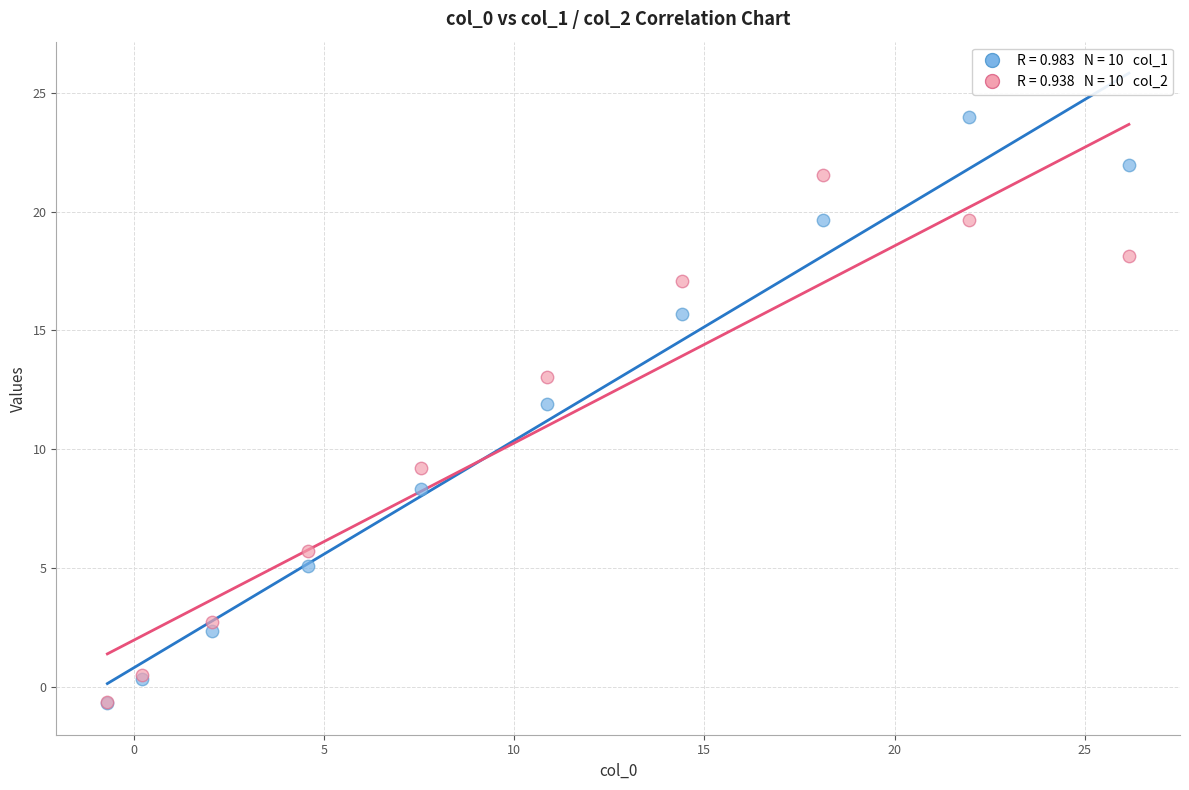

Across all series, what Y value is closest to 11?

11.9